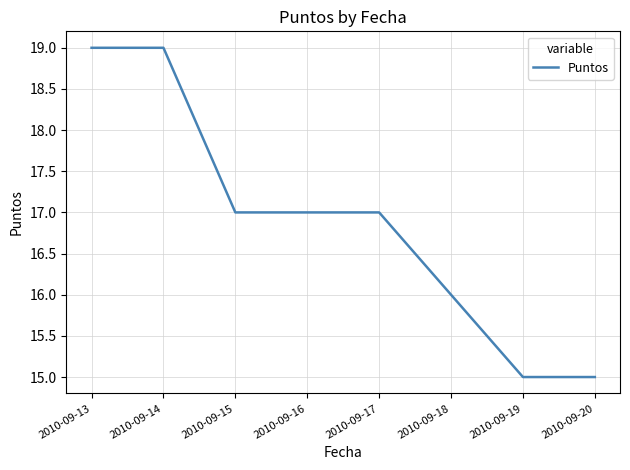

Approximately how many times larger is the value at 2010-09-16 compared to 2010-09-20?

1.1